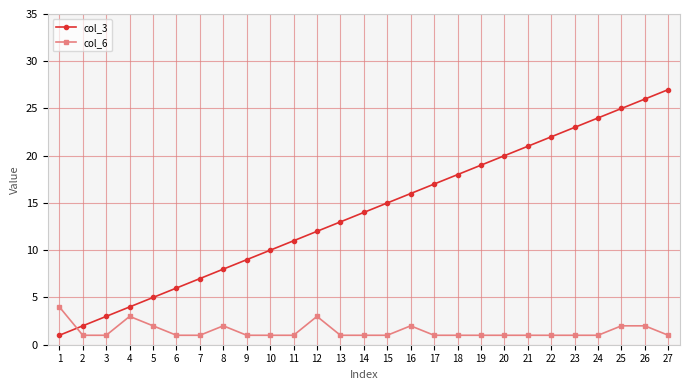

At 7, list the series in order from largest to smallest.

col_3, col_6